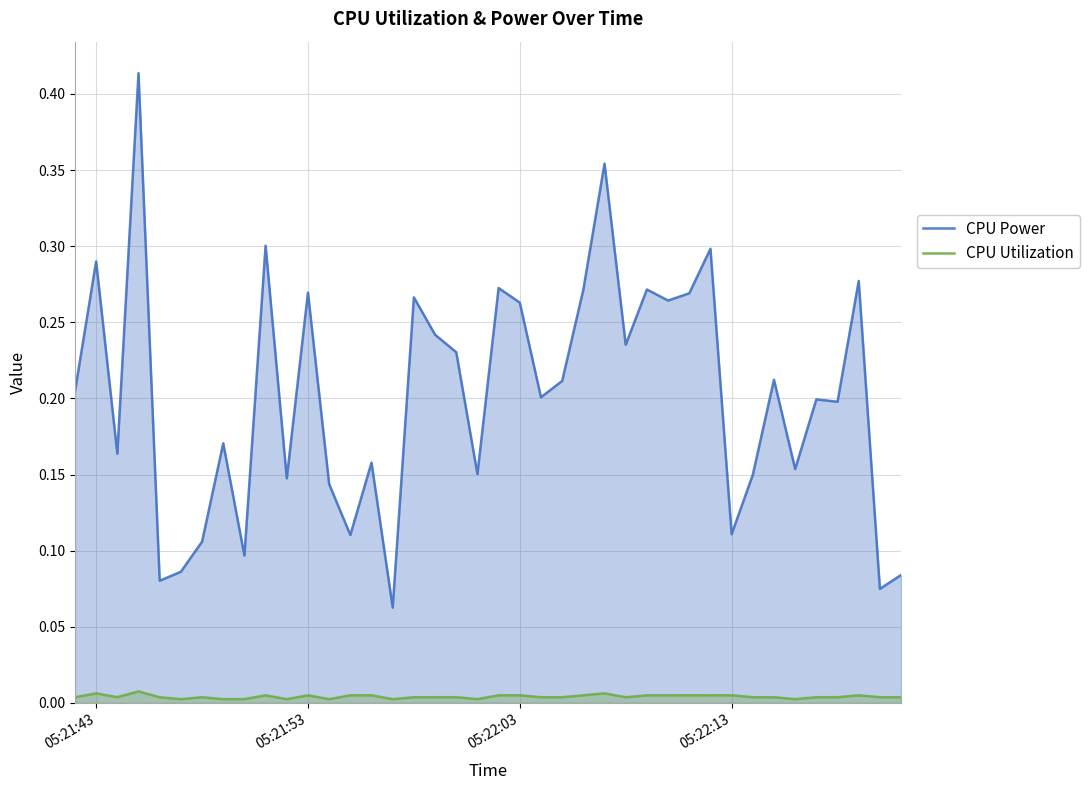

How many series are shown in this chart?

2